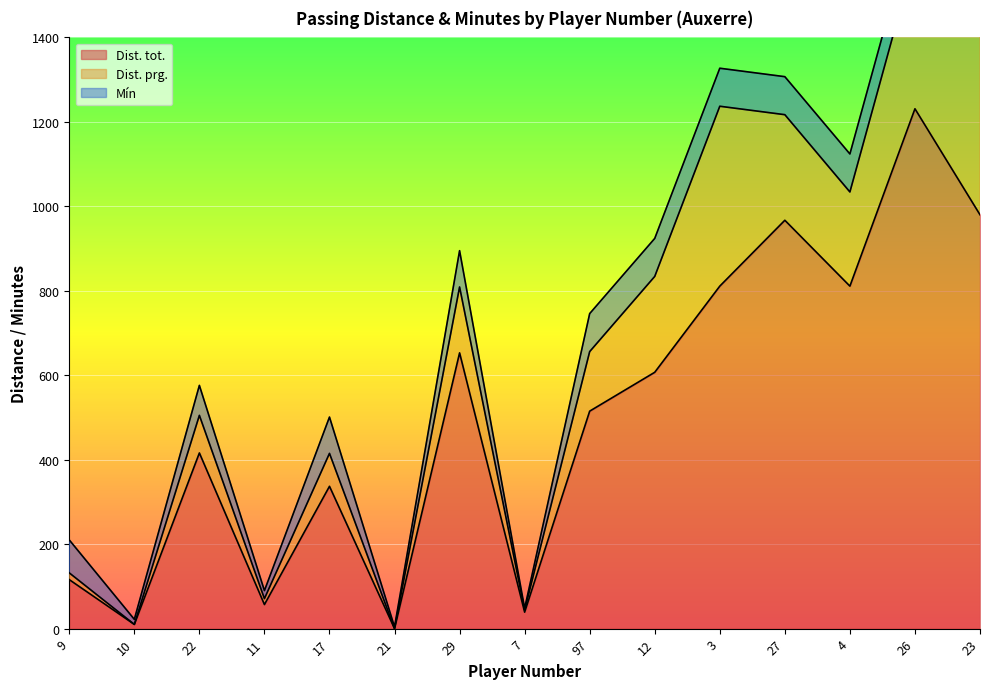

What position from the left is 29?

7